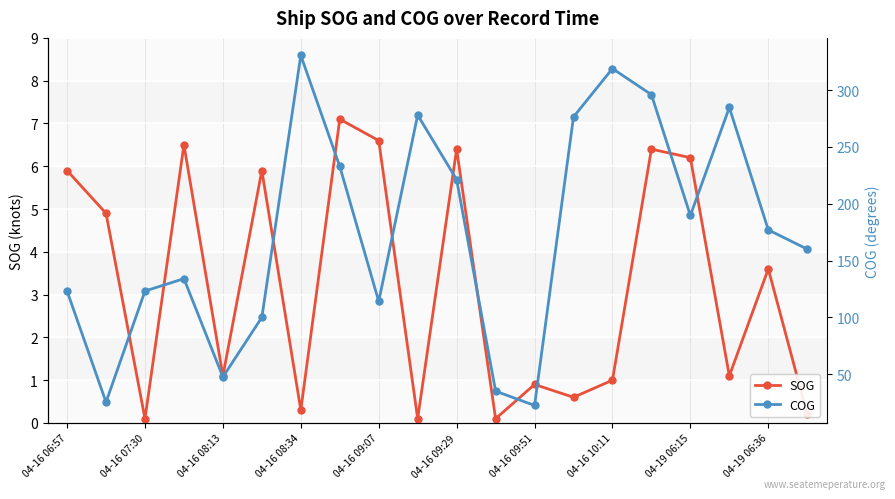

Where is SOG nearest to the value 3?

04-19 06:36